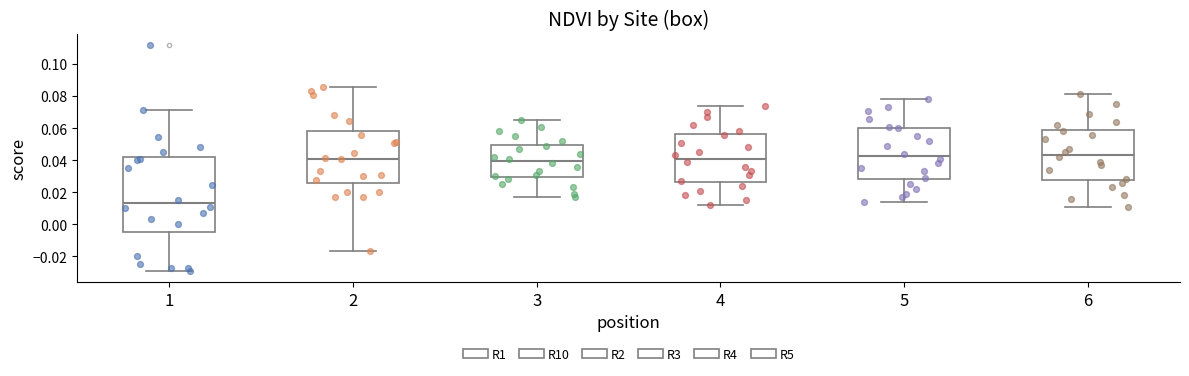

Which box has the lowest median line?

1